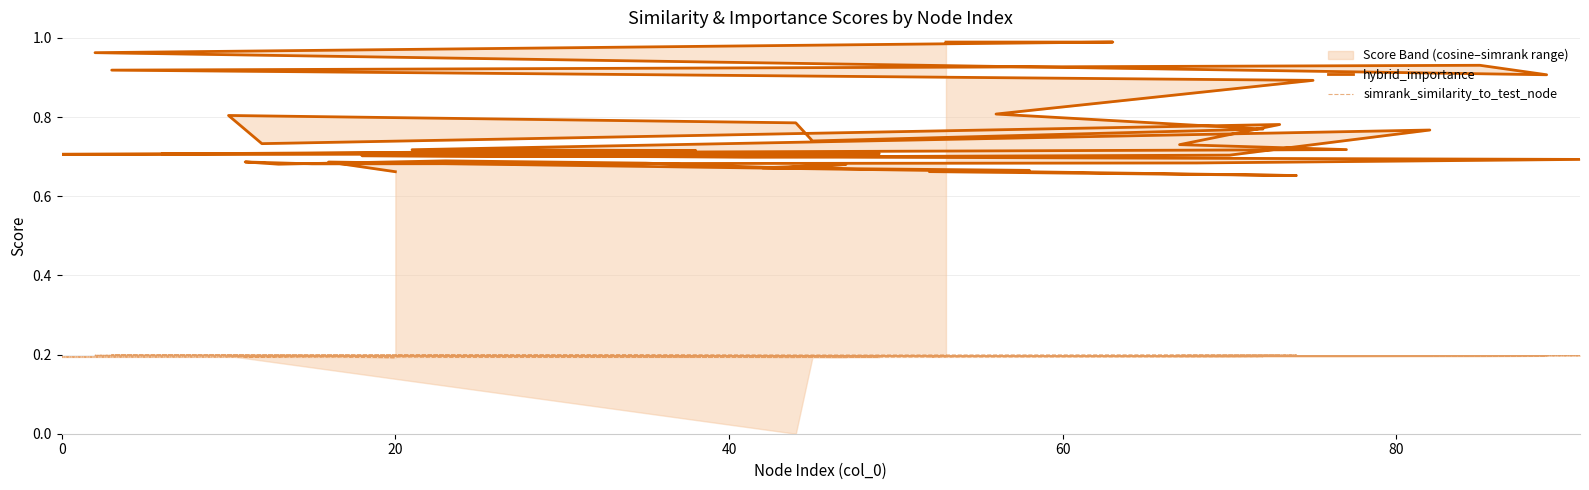

Does the chart have visible grid lines?

Yes